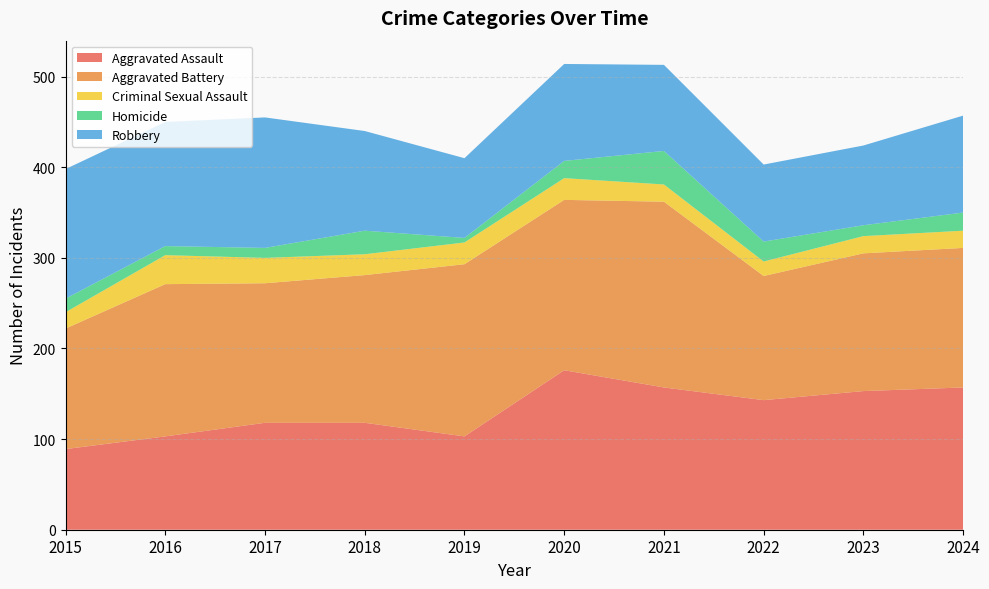

Reading left to right, extract all data points from this chart.

Aggravated Assault: 2015=89	2016=103	2017=118	2018=118	2019=103	2020=176	2021=157	2022=143	2023=153	2024=157
Aggravated Battery: 2015=133	2016=168	2017=154	2018=163	2019=190	2020=188	2021=205	2022=137	2023=152	2024=154
Criminal Sexual Assault: 2015=18	2016=32	2017=28	2018=23	2019=24	2020=24	2021=19	2022=16	2023=19	2024=19
Homicide: 2015=15	2016=10	2017=11	2018=26	2019=5	2020=19	2021=37	2022=22	2023=12	2024=20
Robbery: 2015=143	2016=137	2017=144	2018=110	2019=88	2020=107	2021=95	2022=85	2023=88	2024=107